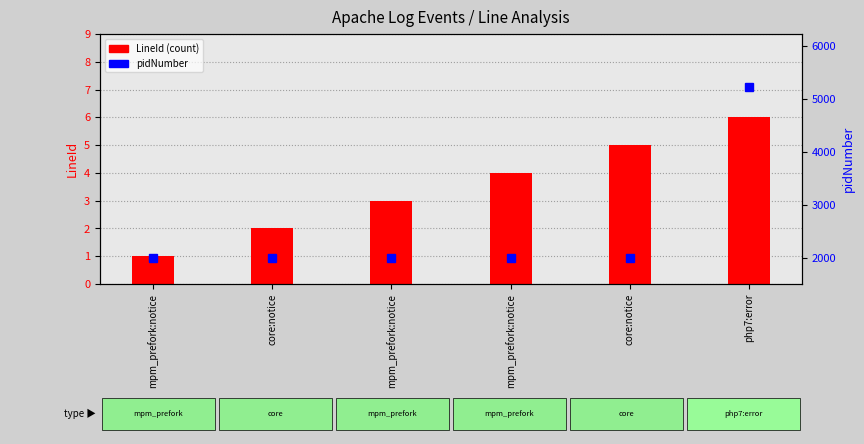

At core:notice, list the series in order from smallest to largest.

LineId (count), pidNumber